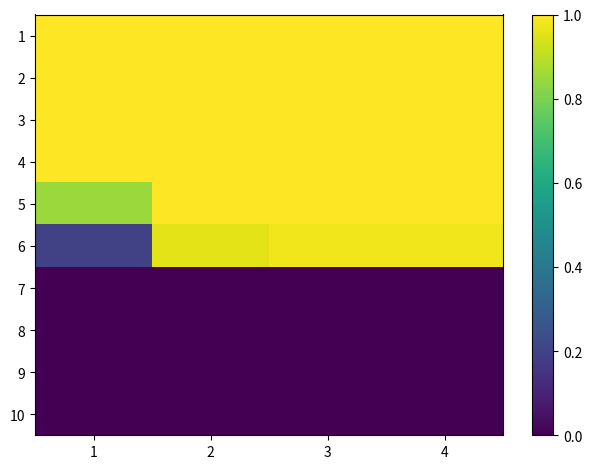

What is the total value across all series at 1?

5.0